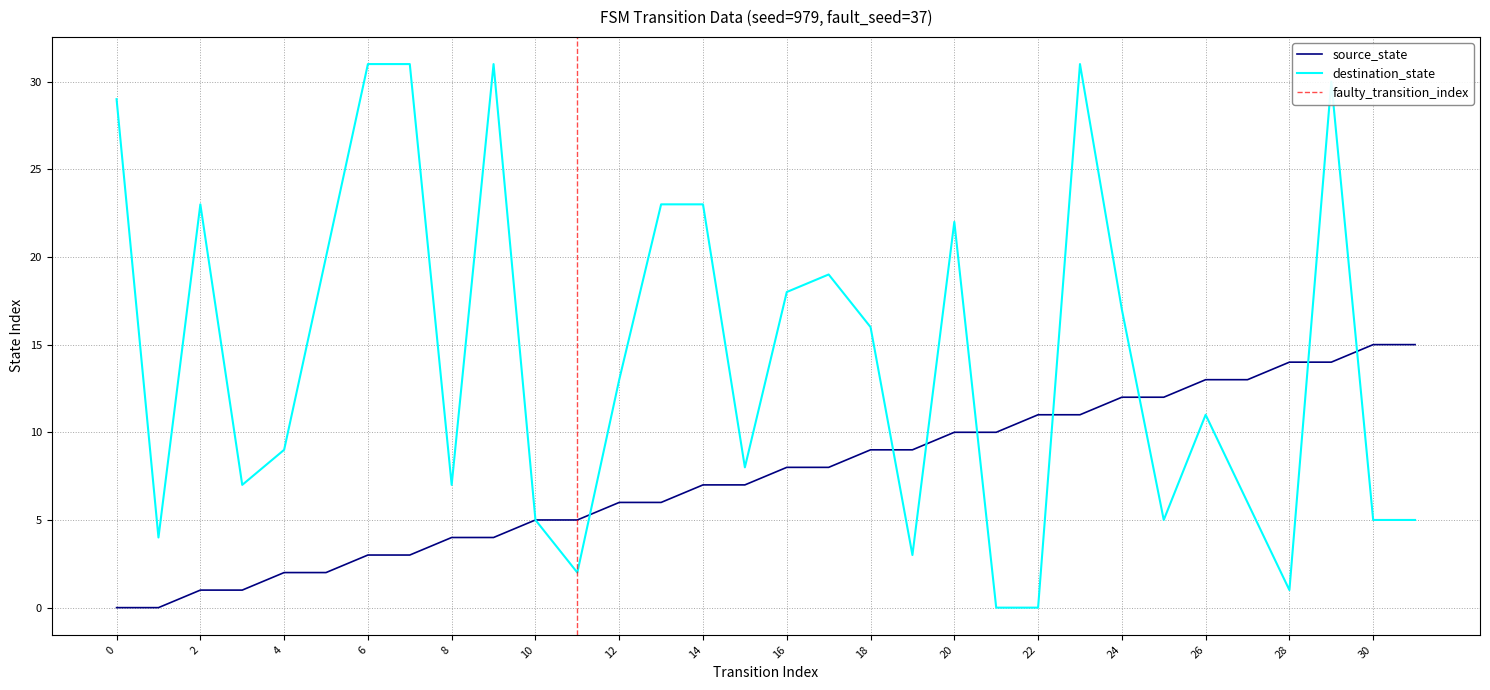

What is the difference between the destination_state values at 29 and 23?

1